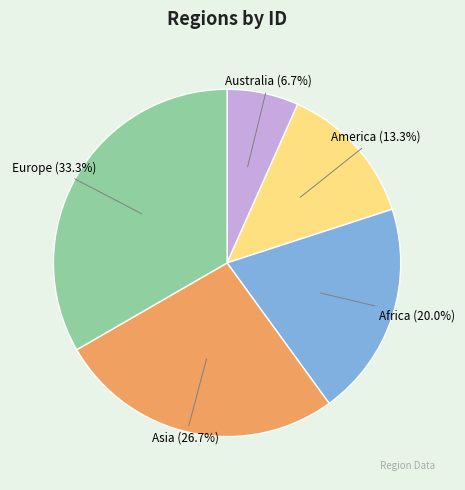

How many slices are in this pie chart?

5